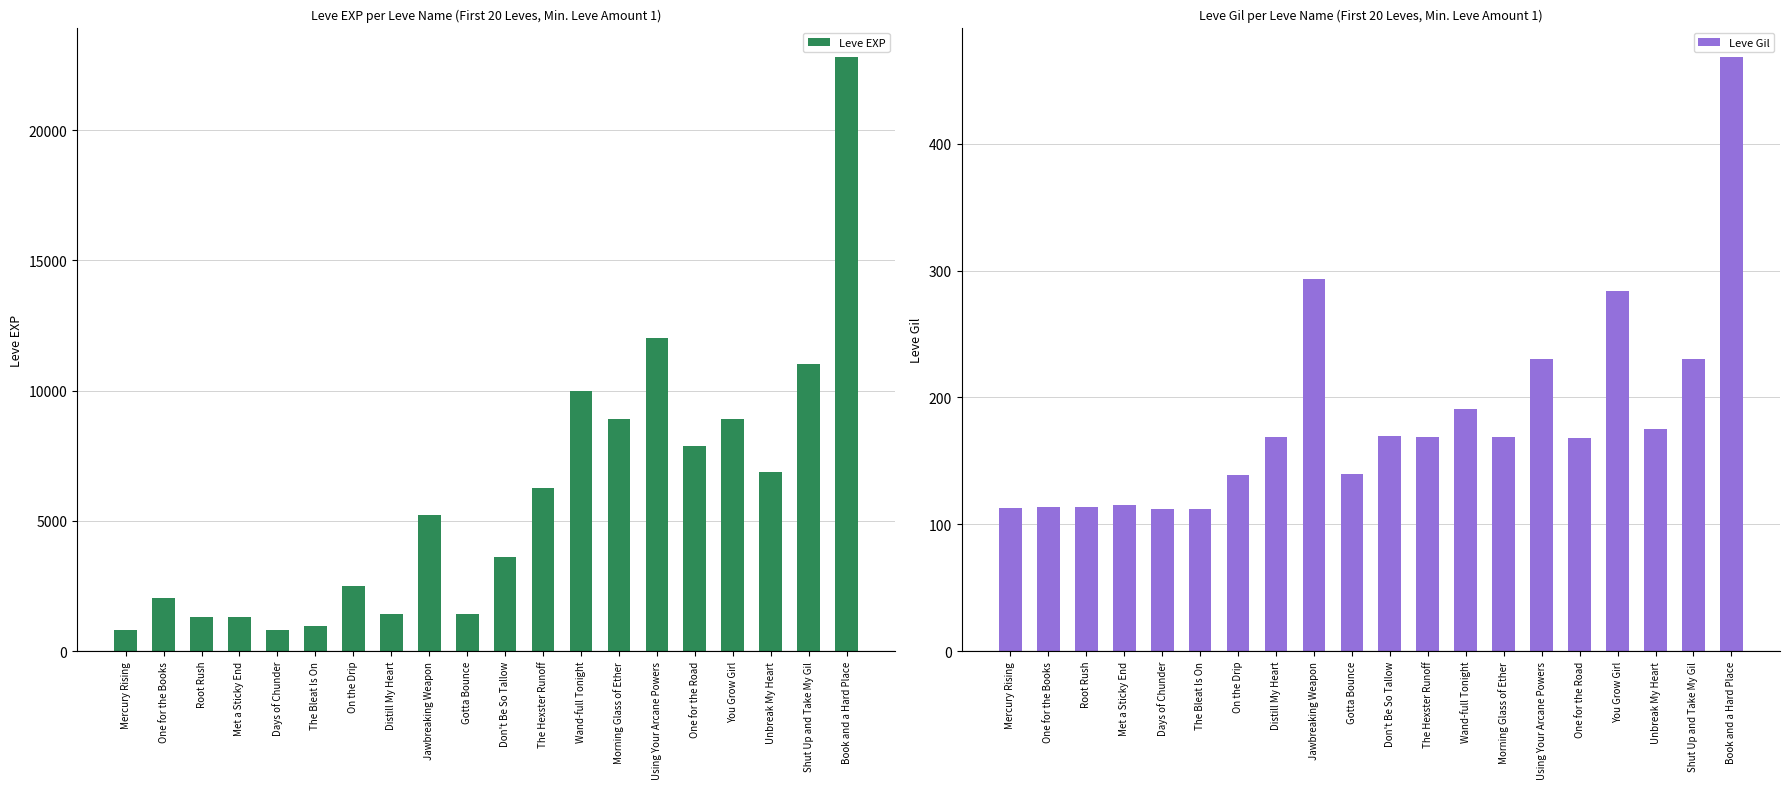

Is the value of Leve Gil at One for the Books greater than the value of Leve EXP at Morning Glass of Ether?

No